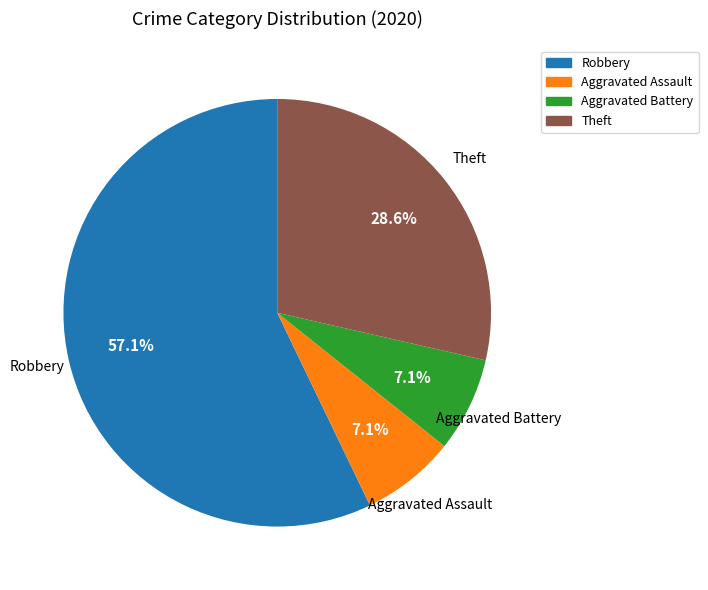

Does any single category account for the majority?

Yes